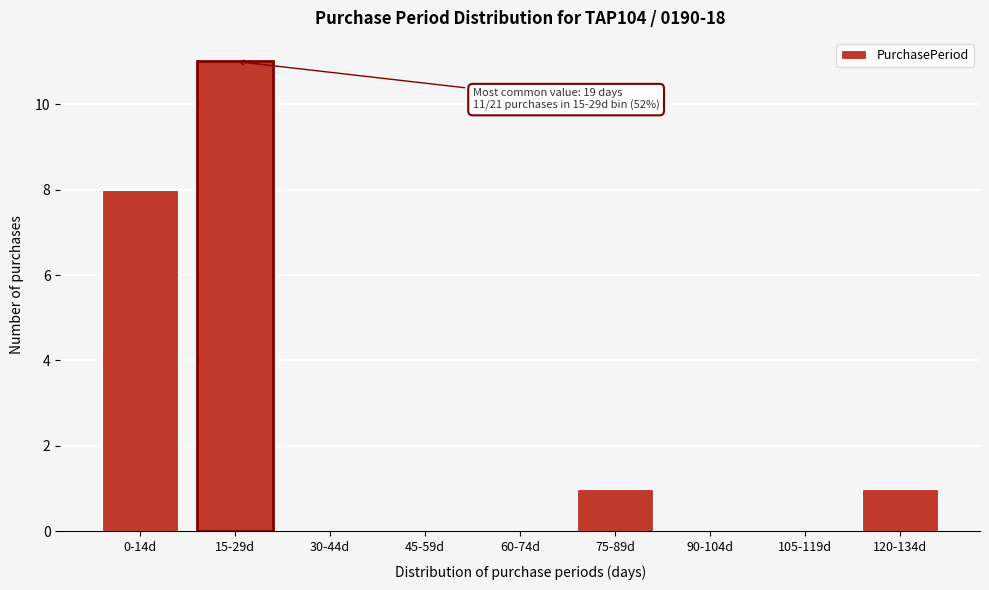

Reading left to right, list all the values displayed in this chart.

0-14d=8	15-29d=11	30-44d=0	45-59d=0	60-74d=0	75-89d=1	90-104d=0	105-119d=0	120-134d=1